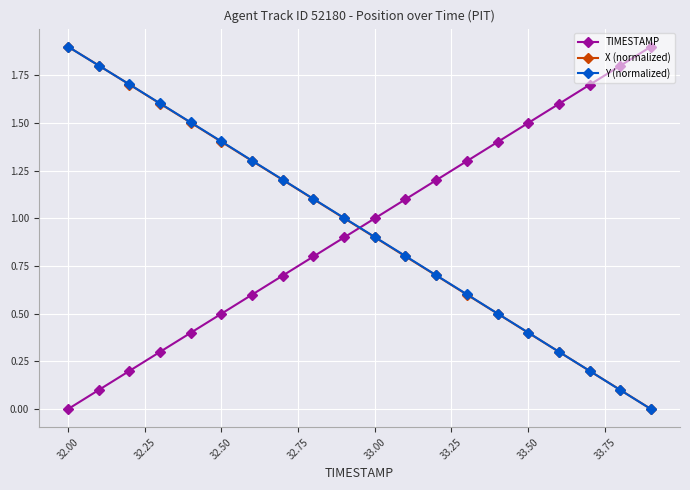

How many intersections are there between X (normalized) and TIMESTAMP?

1